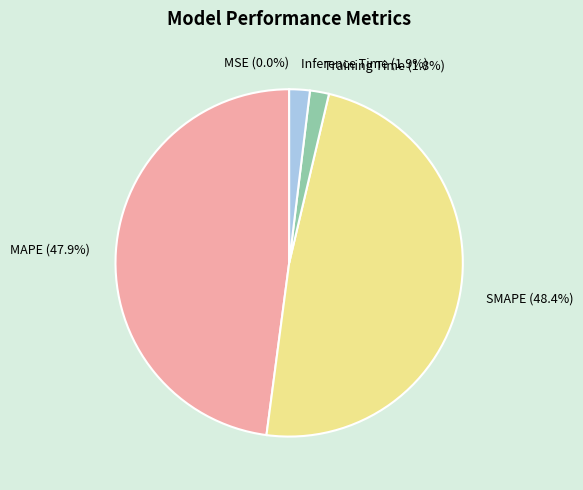

Does SMAPE (48.4%) account for over 50% of the chart?

No